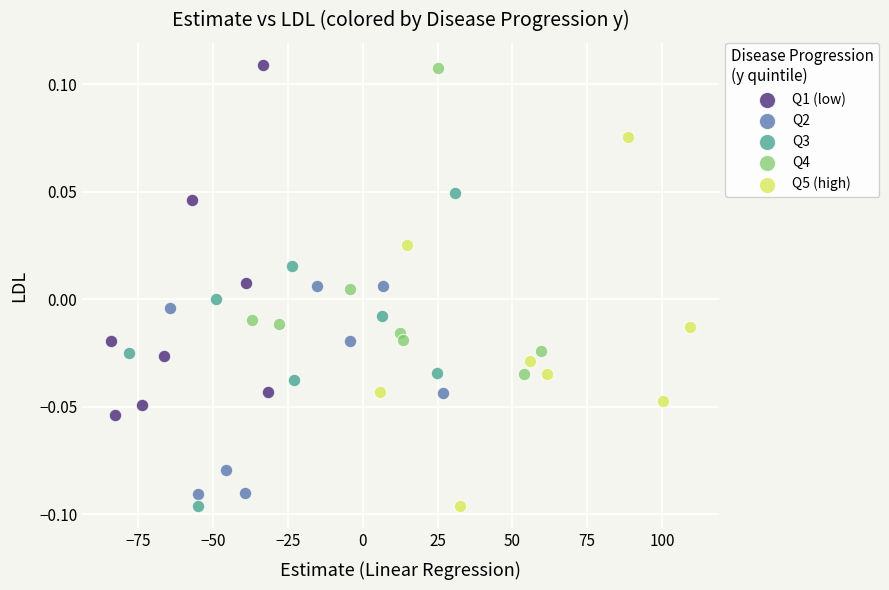

What are all the series names shown in the legend?

Q1 (low), Q2, Q3, Q4, Q5 (high)